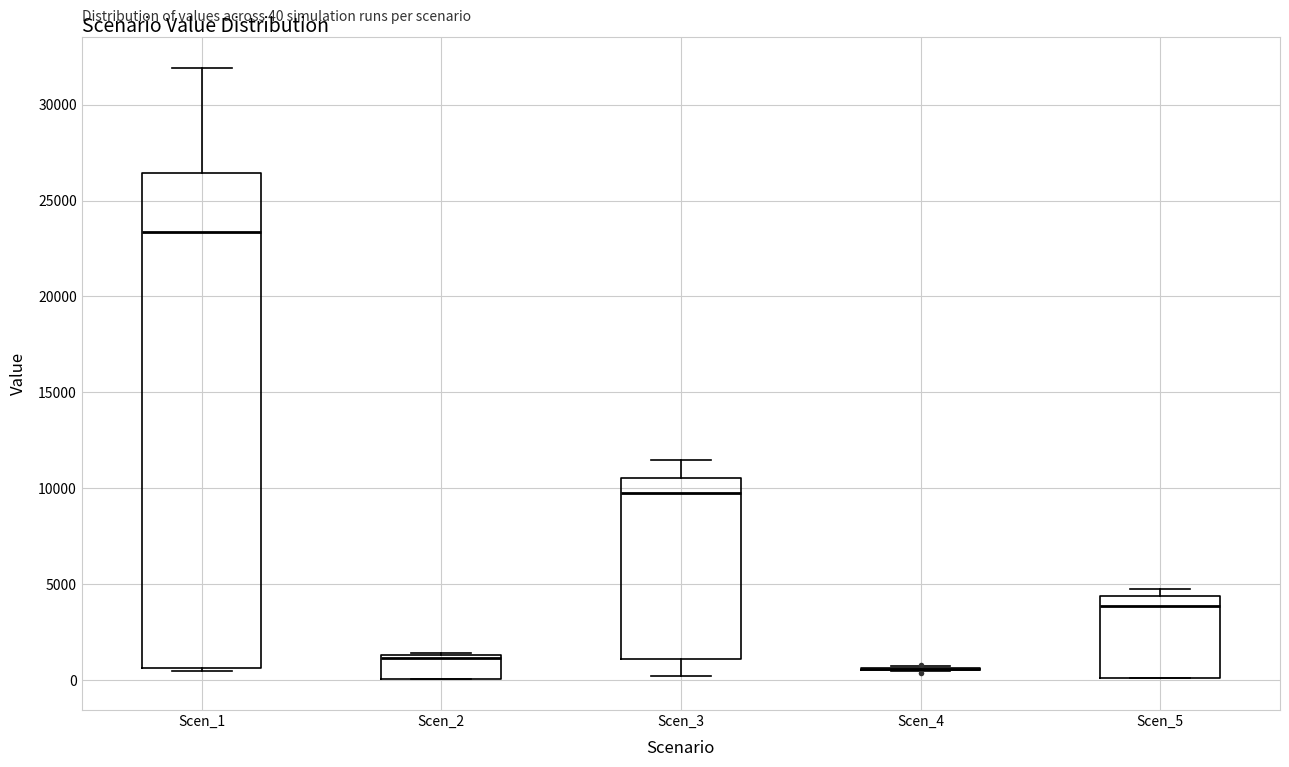

Comparing the boxes themselves (not the whiskers), which one is the tallest?

Scen_1